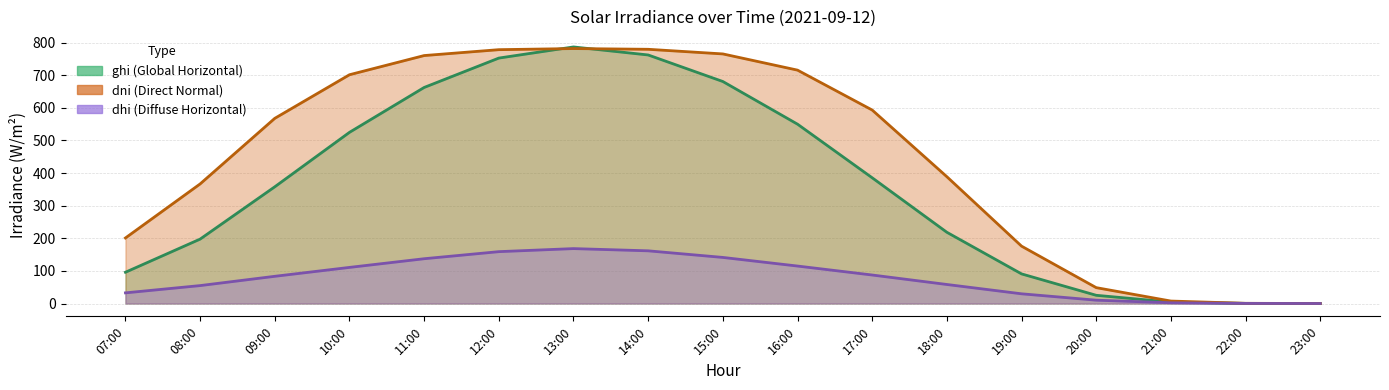

What is the total value across all series at 17:00?

473.0